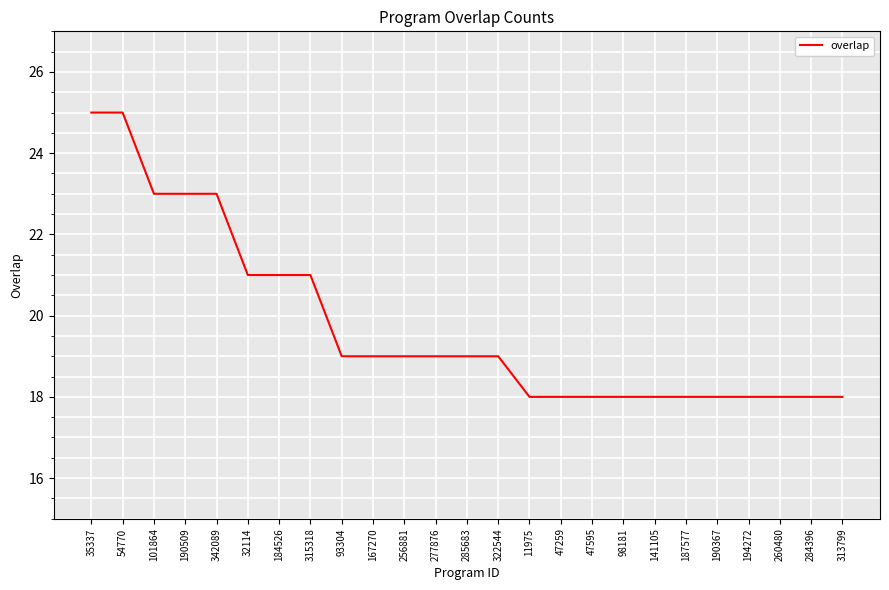

Where does the data first go above 19?

35337